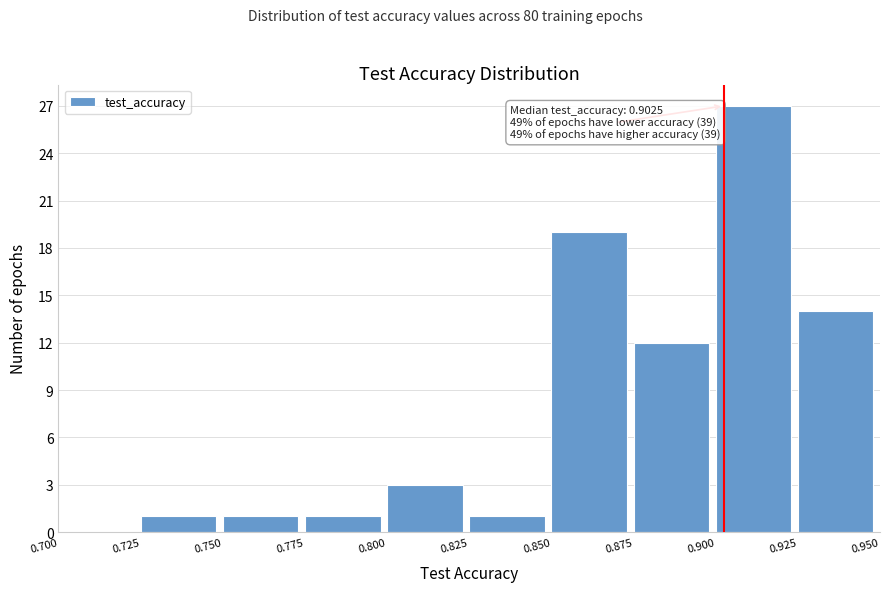

Over which range of the x-axis is the bar tallest?

0.900 to 0.925